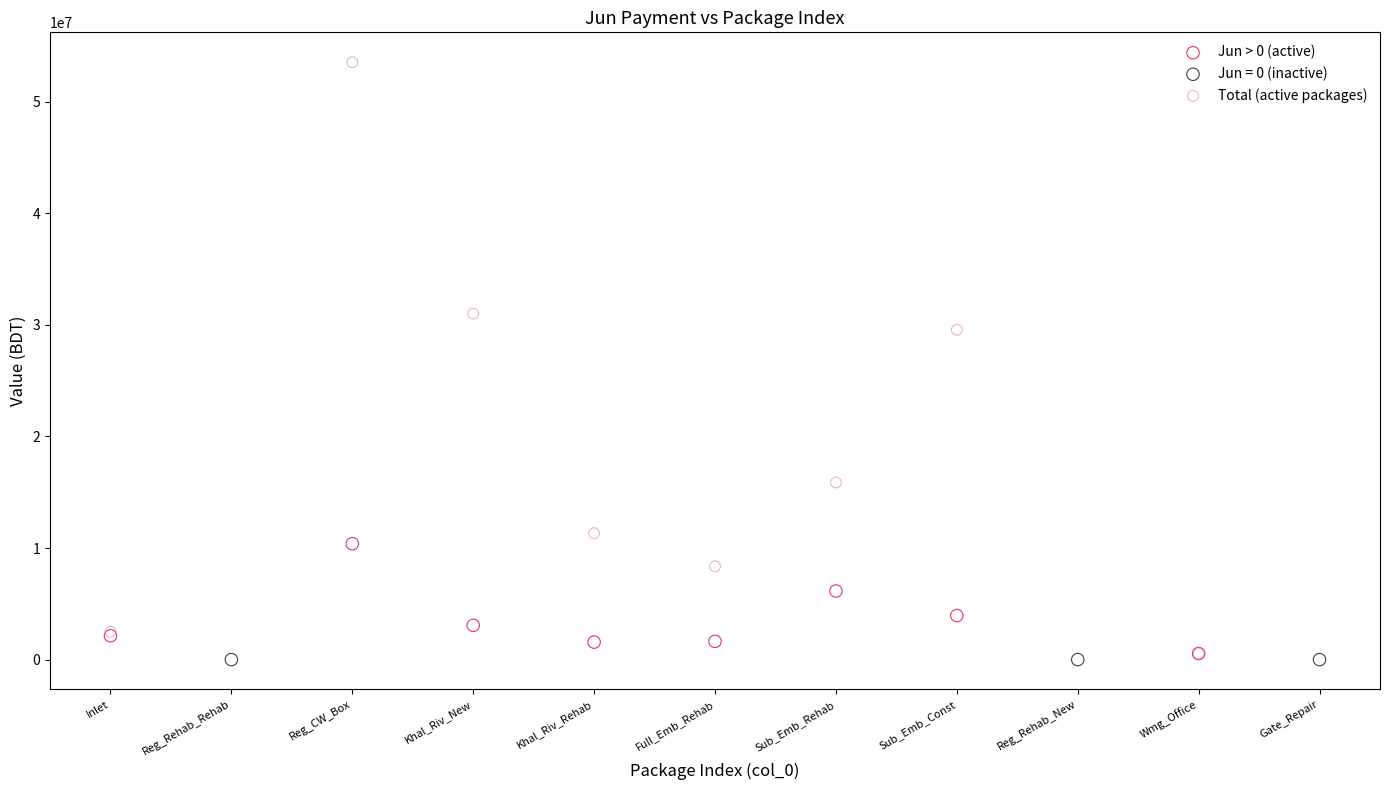

Which series contains the highest Y value?

Total (active packages)